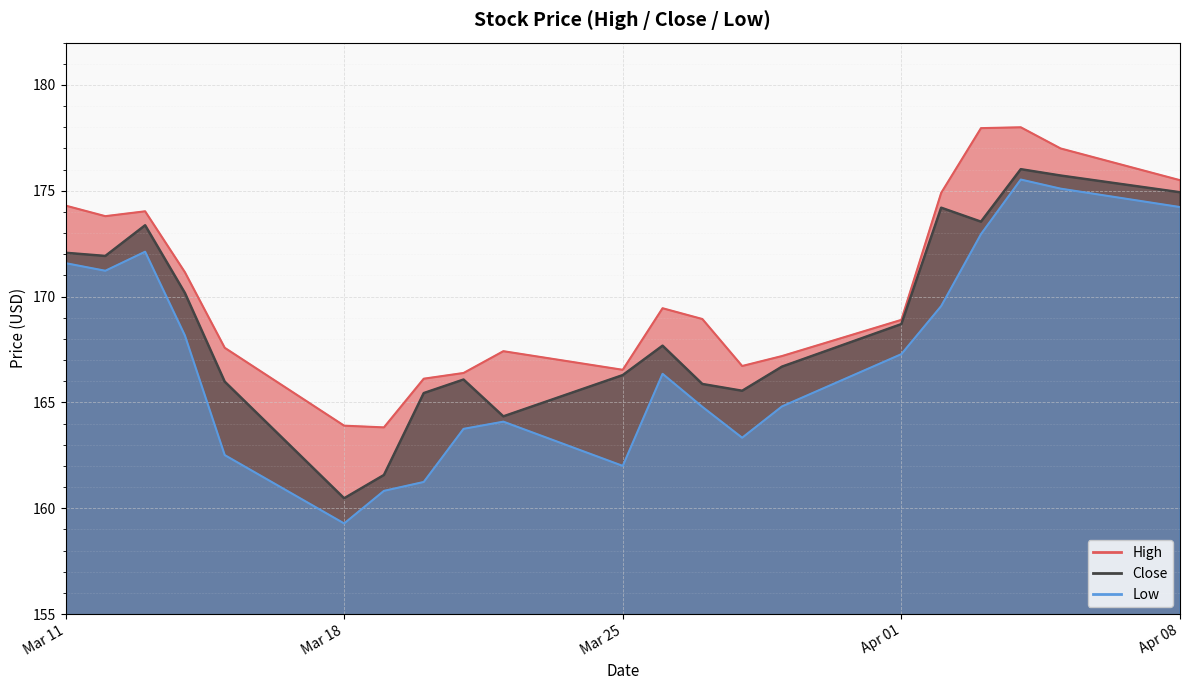

Rank the series by their maximum value, from highest to lowest.

High, Close, Low